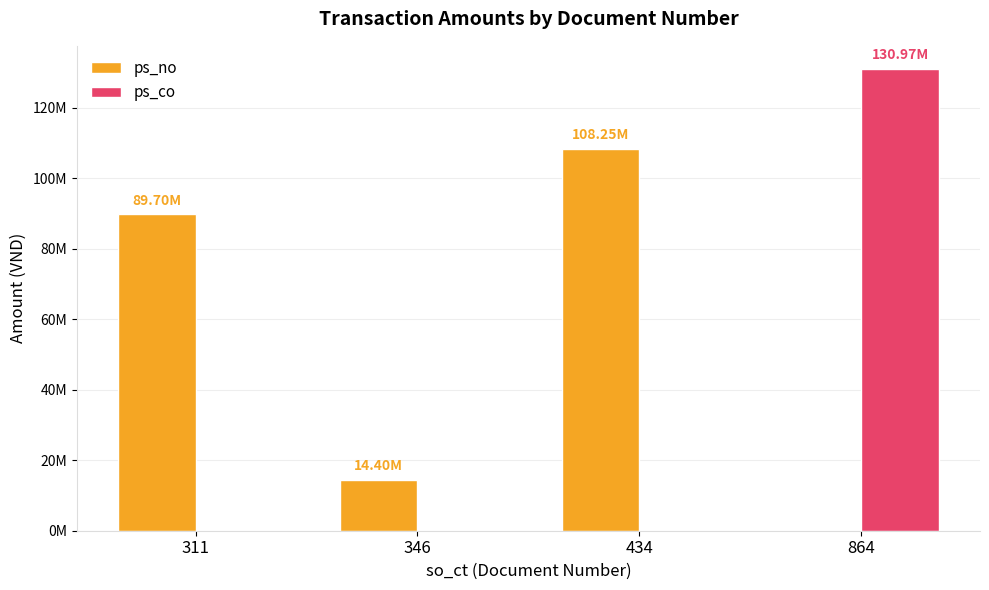

Reading left to right, transcribe all the data shown in this chart.

ps_no: 89700000	14400000	108250000	0
ps_co: 0	0	0	130975000